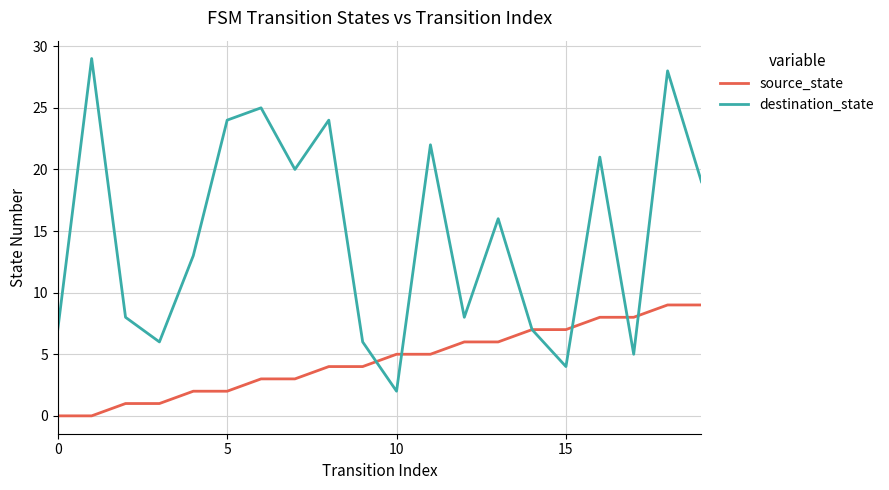

List the series in order of their peak value, highest first.

destination_state, source_state